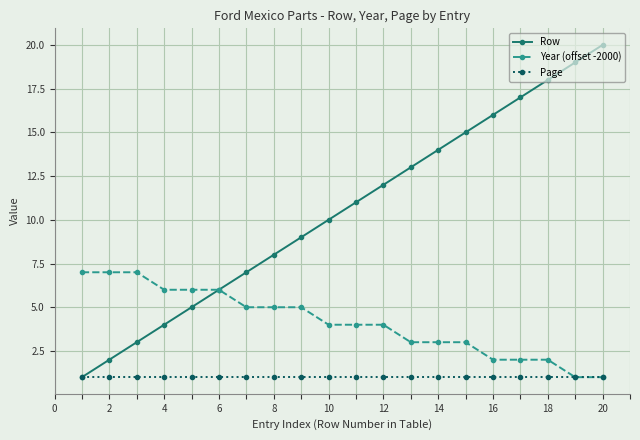

Rank the series by their maximum value, from lowest to highest.

Page, Year (offset -2000), Row